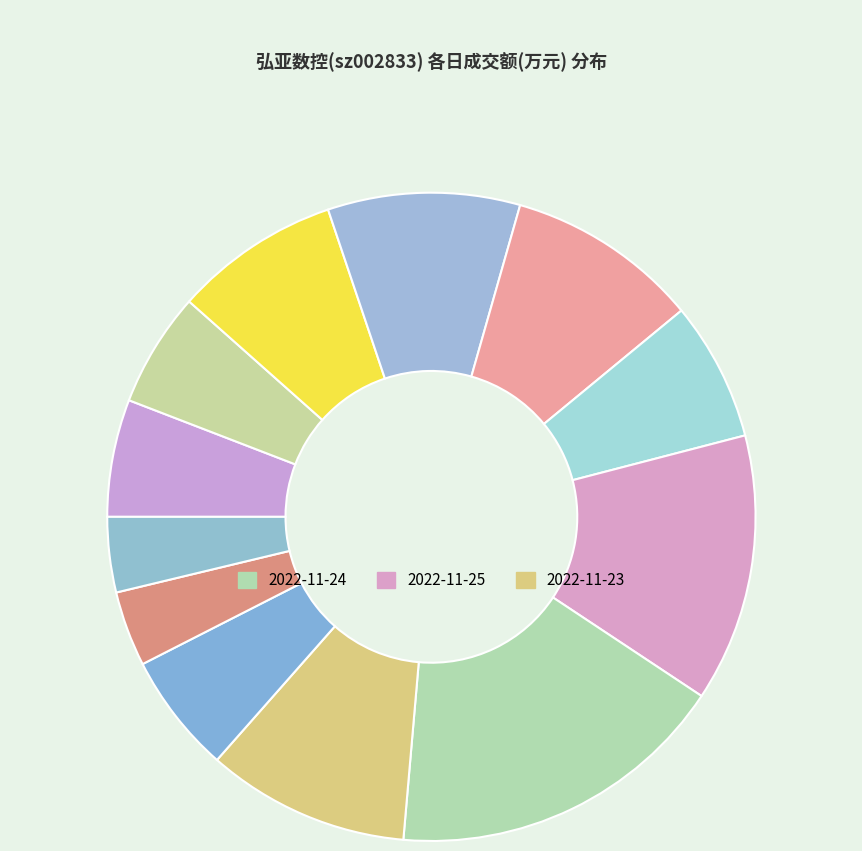

How many slices are in this pie chart?

12